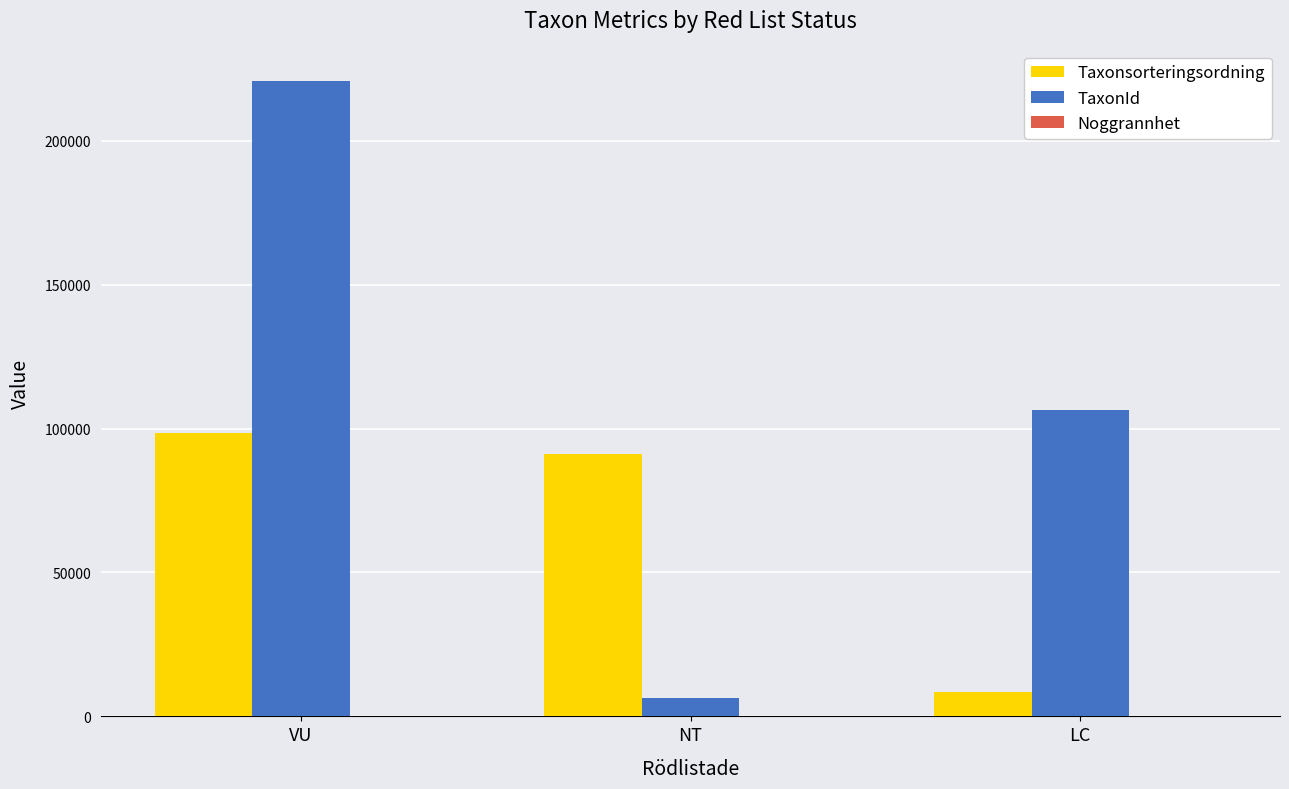

Which series changed the most between VU and NT?

TaxonId